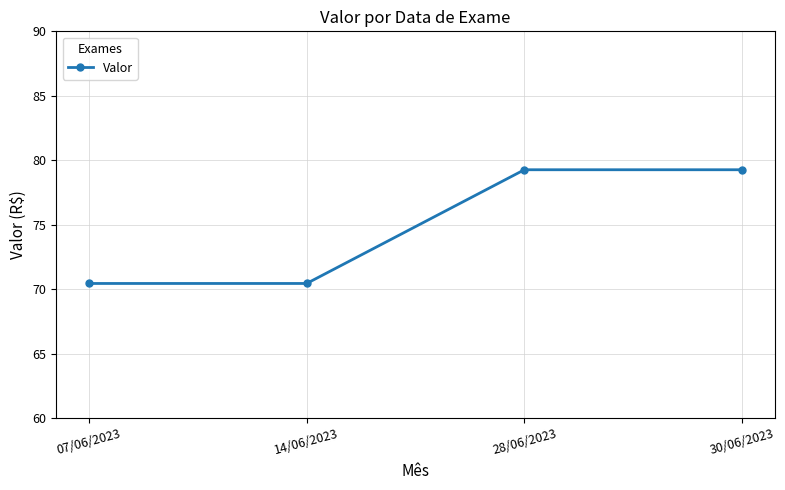

What is the greatest value displayed?

79.3